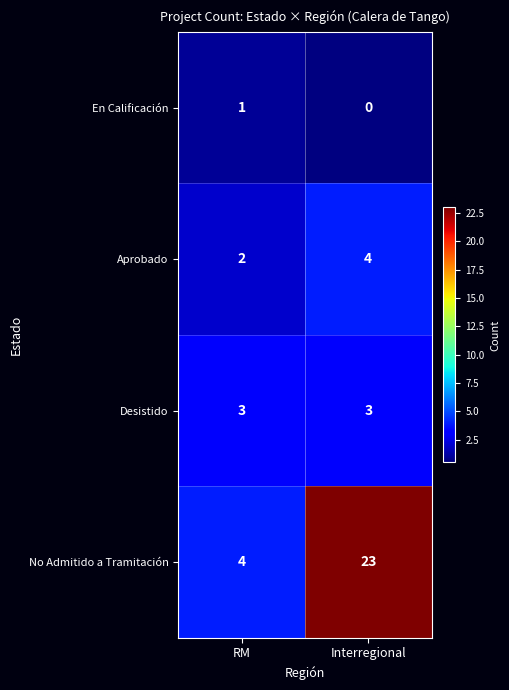

At Interregional, list the series in order from smallest to largest.

En Calificación, Desistido, Aprobado, No Admitido a Tramitación